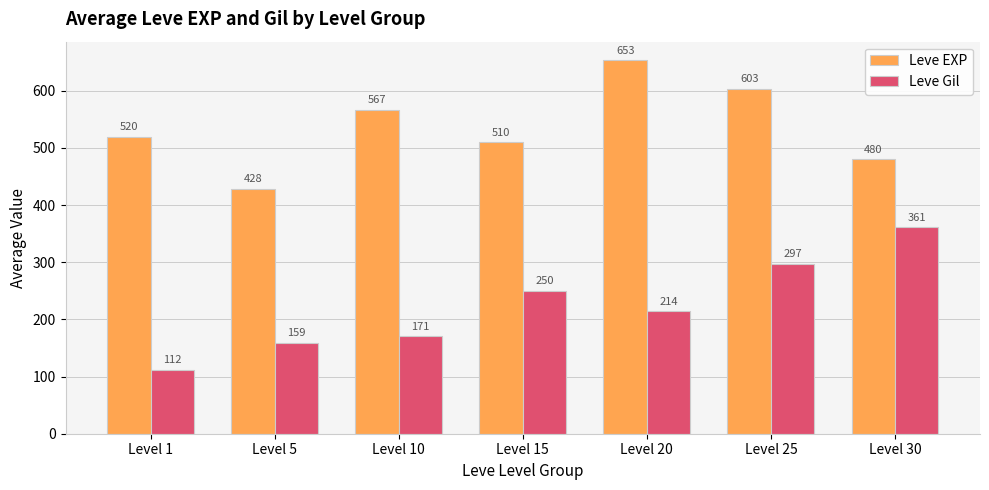

Which label corresponds to the smallest value in the chart?

Level 1